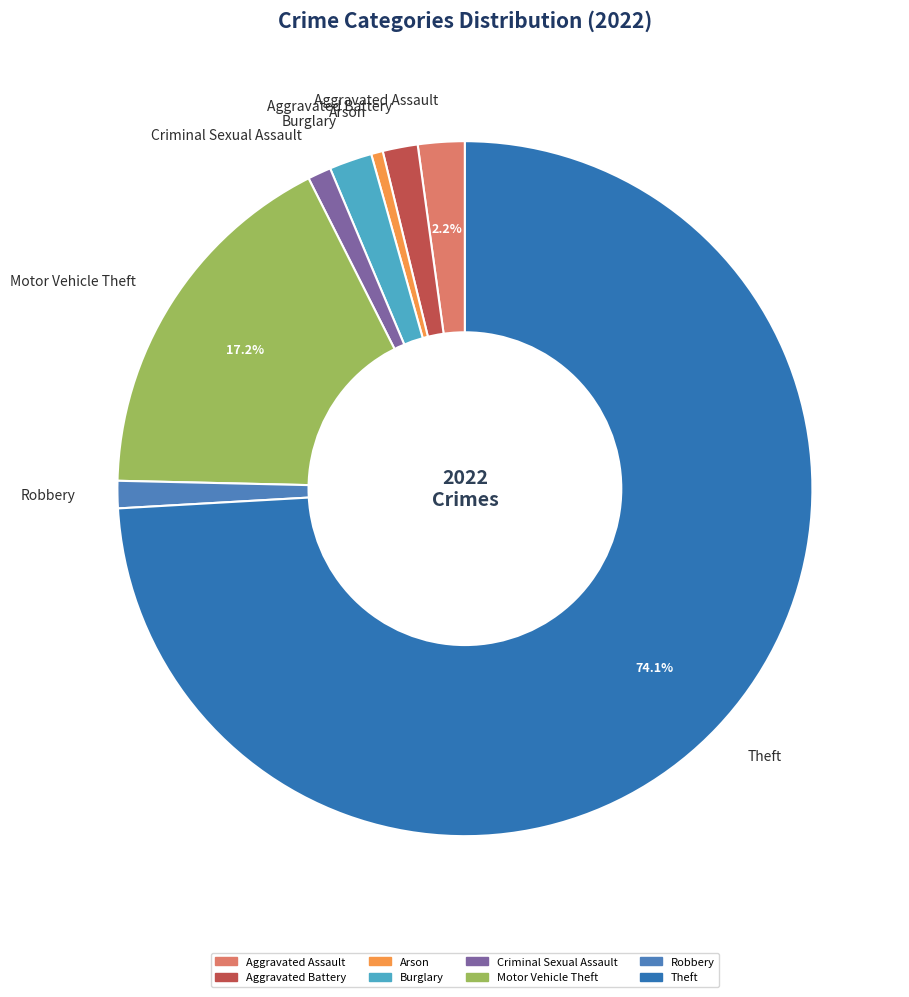

What is the smallest slice in the pie chart?

Arson